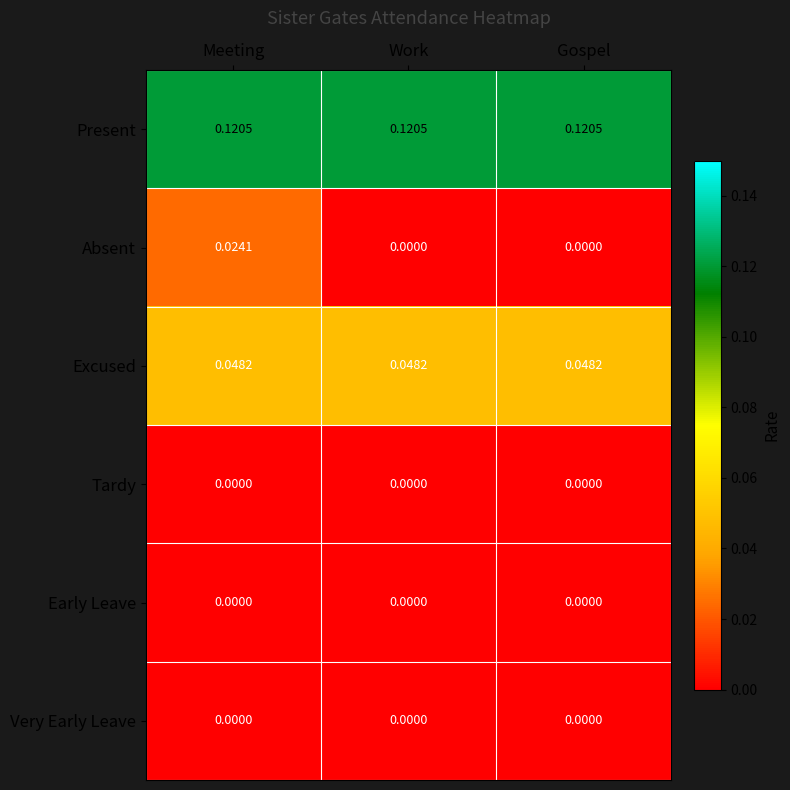

Is the value of Present at Gospel greater than the value of Tardy at Gospel?

Yes